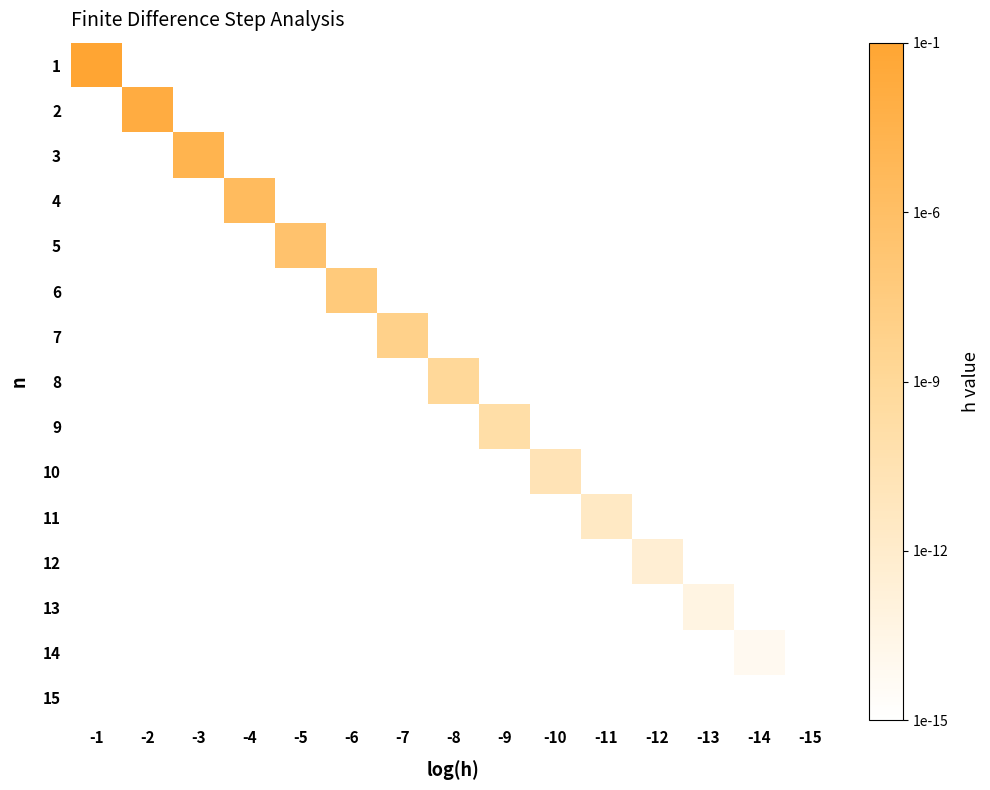

Between -10 and -6, which is larger?

-10